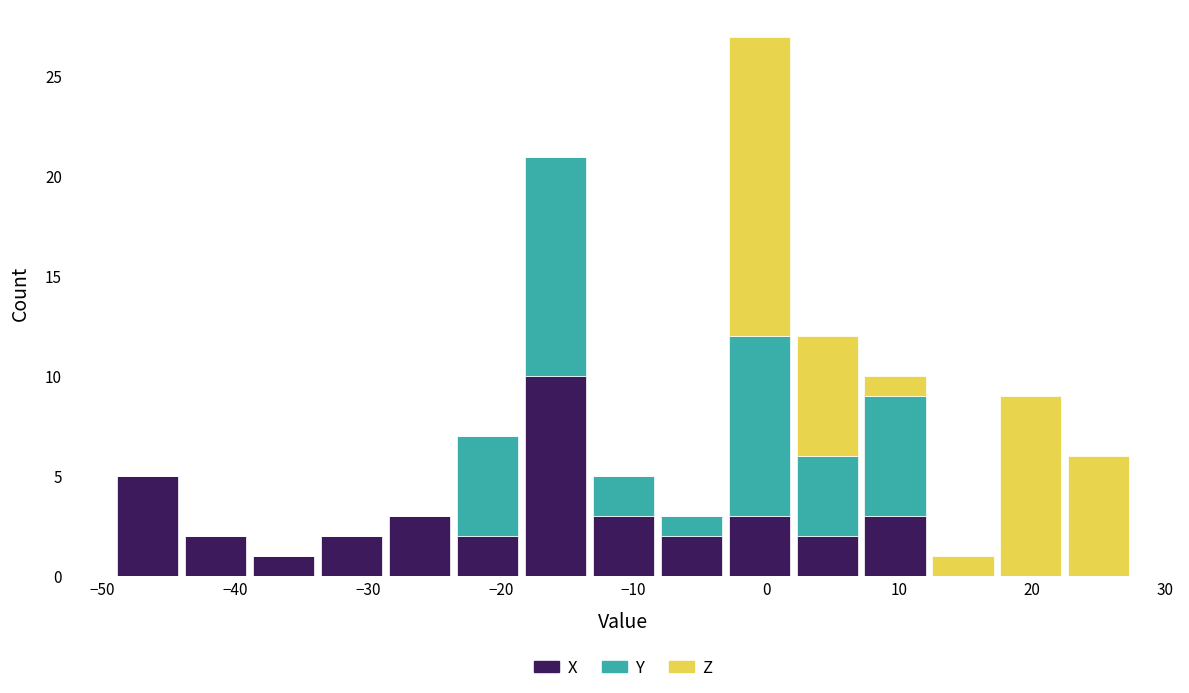

Reading left to right, list every stacked bar in this chart as the range it spans on the x-axis followed by its total height. Neither the bar edges nor the heights are printed on the chart, so give them approximately, as read against the axes.

-49 to -44: 5
-44 to -39: 2
-39 to -34: 1
-34 to -29: 2
-29 to -24: 3
-24 to -18: 7
-18 to -13: 21
-13 to -8: 5
-8 to -3: 3
-3 to 2: 27
2 to 7: 12
7 to 12: 10
12 to 17: 1
17 to 22: 9
22 to 28: 6